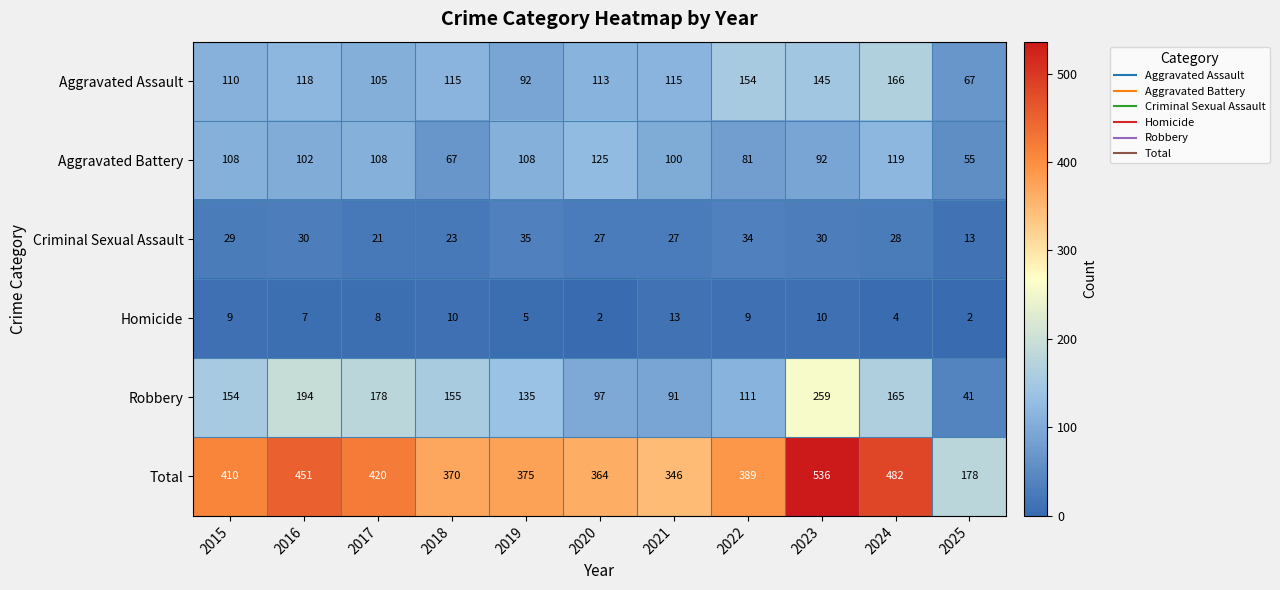

Which series has the largest total across all categories?

Total